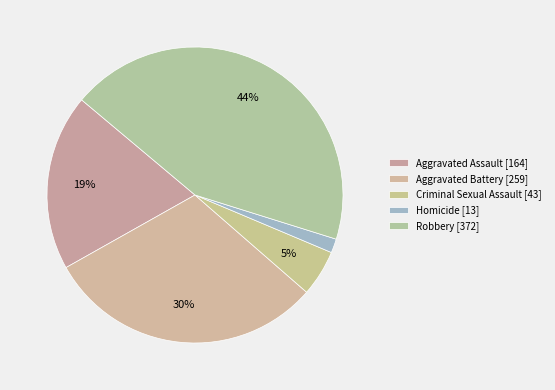

Count the number of slices in the pie.

5